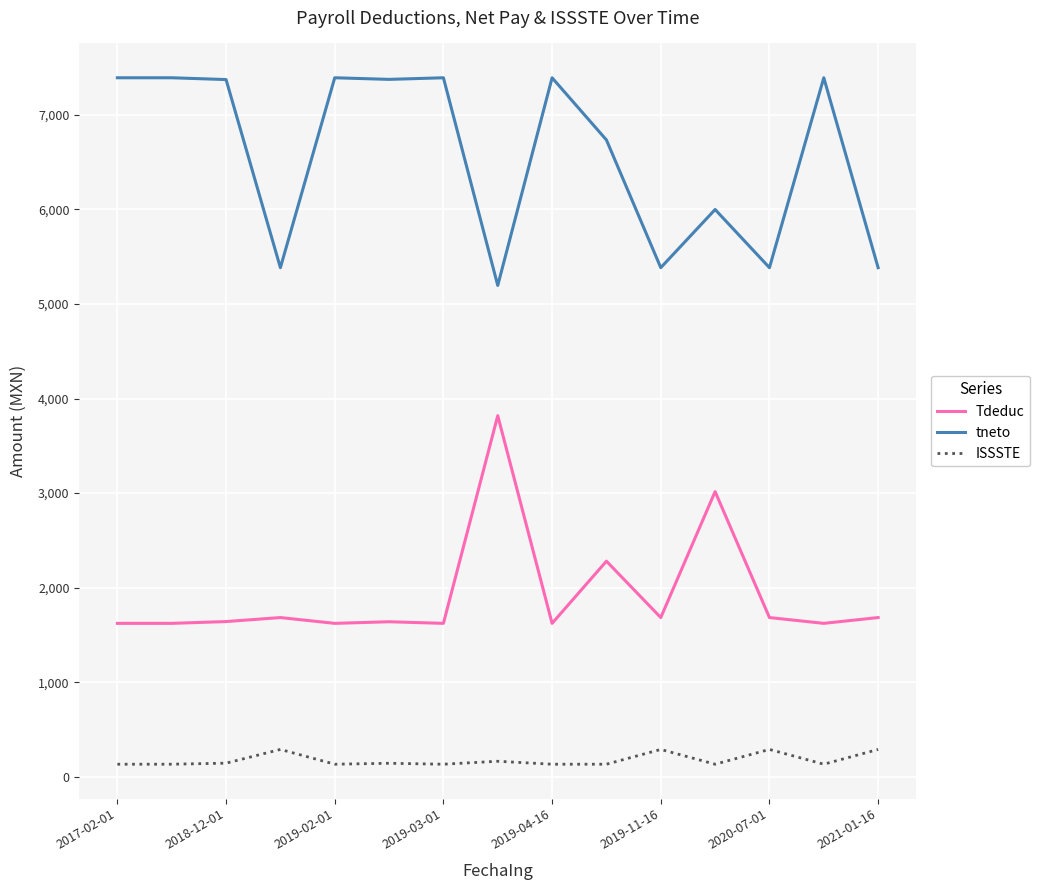

List the series in order of their overall mean, lowest first.

ISSSTE, Tdeduc, tneto